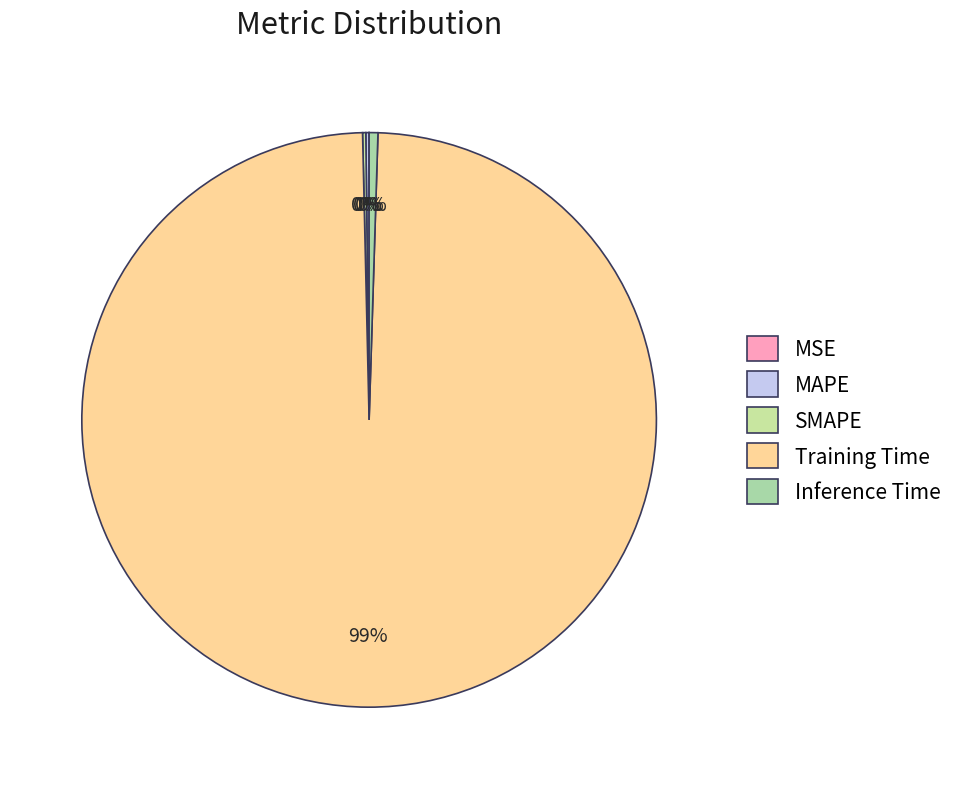

How many slices are in this pie chart?

5